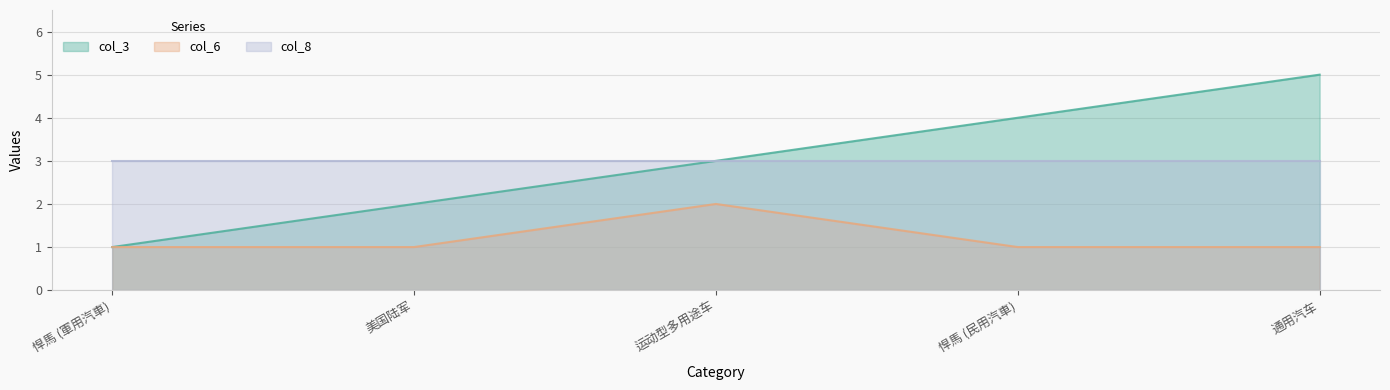

What position from the left is 美国陆军?

2